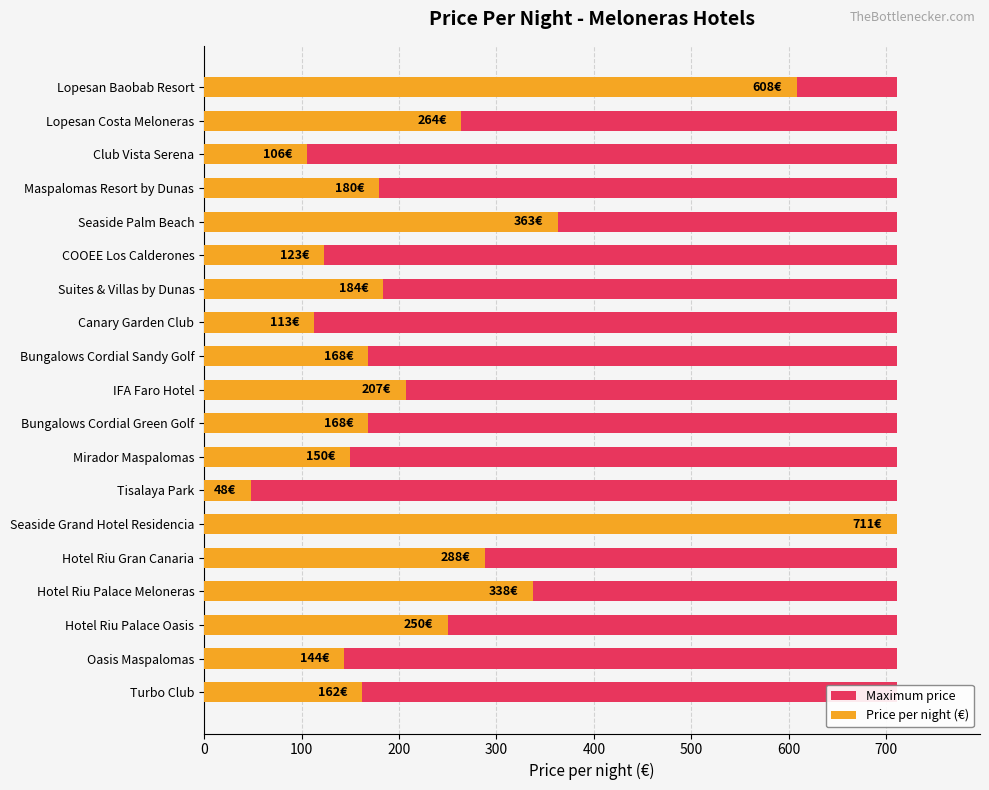

How many bars are there in total?

38